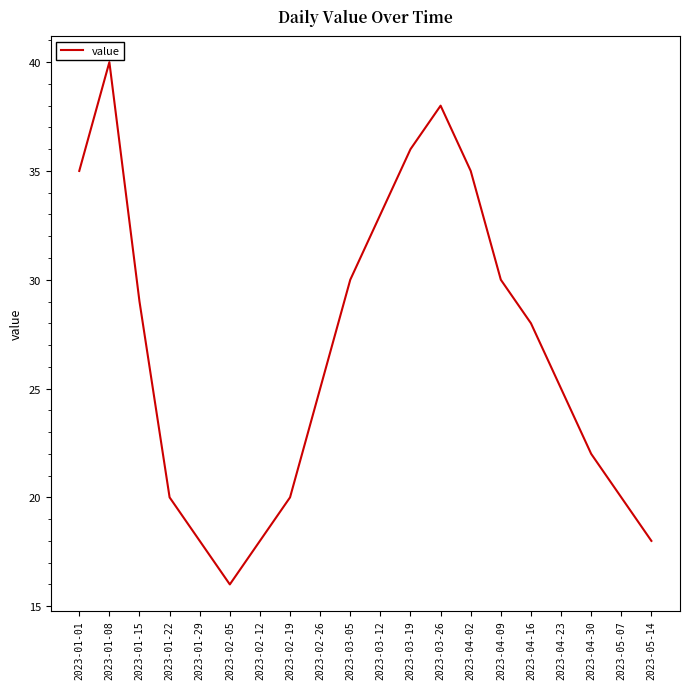

At which label is the value closest to 28?

2023-04-16